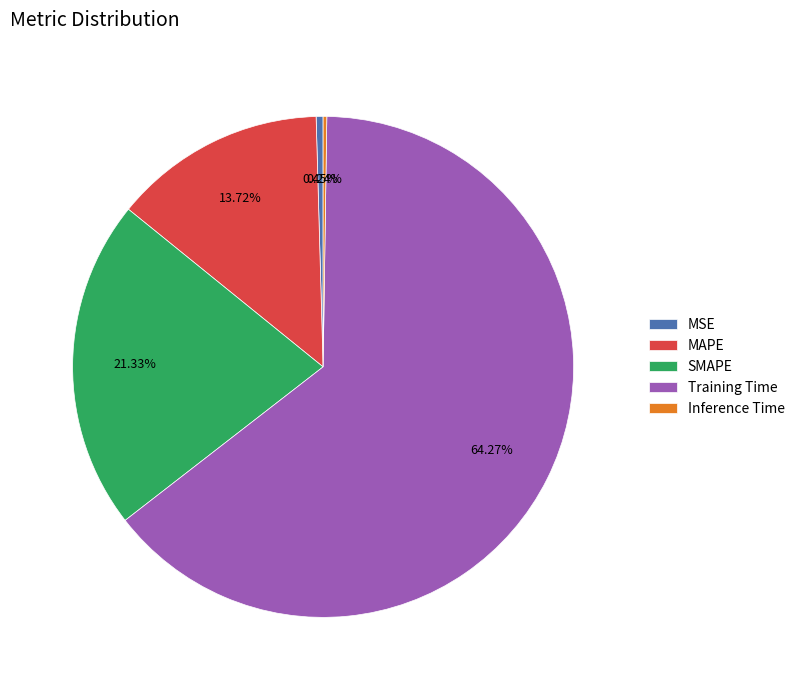

To the nearest percent, what is the average slice percentage?

20%